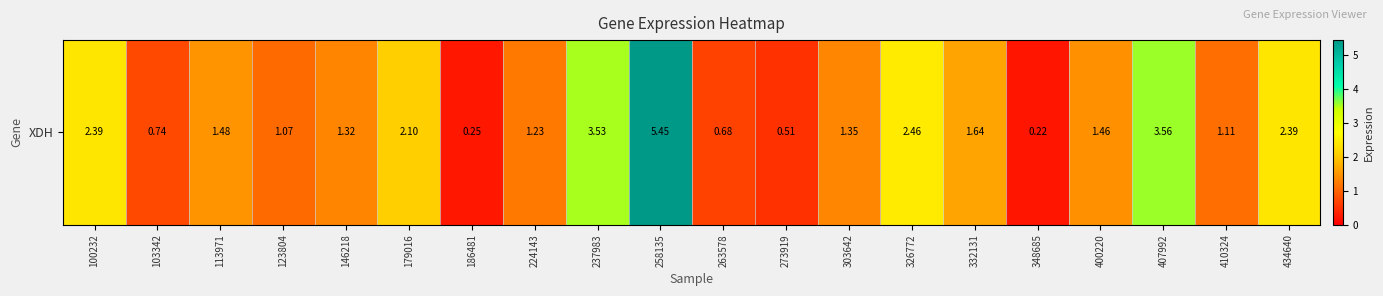

How many values are below 1?

5